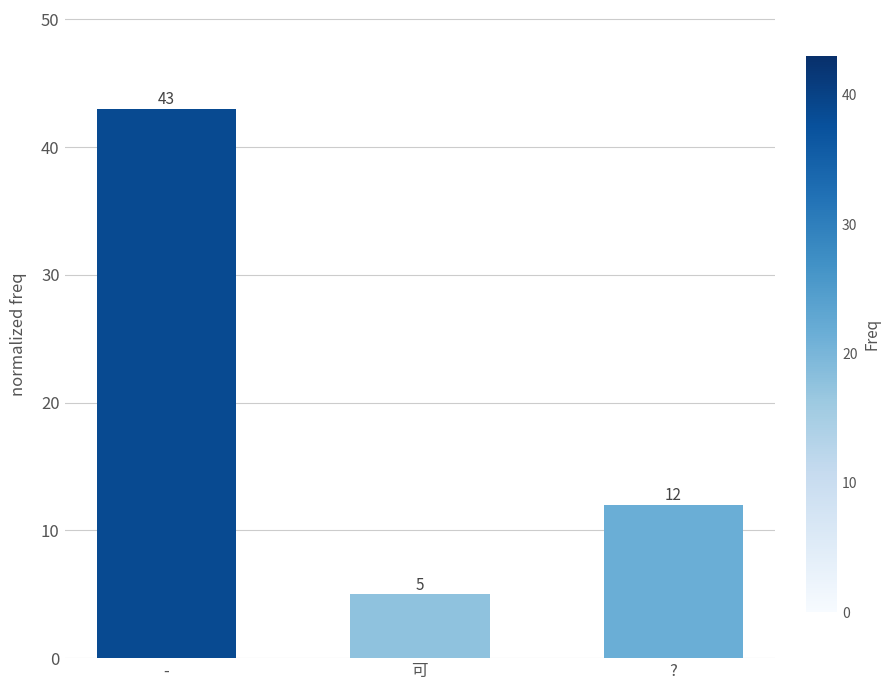

Which label corresponds to the largest value in the chart?

-